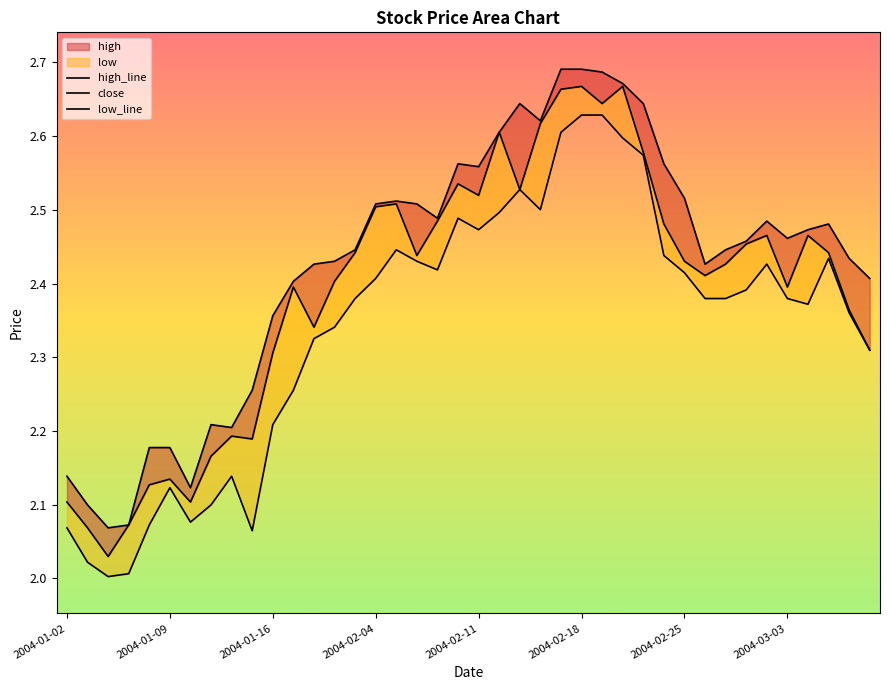

What is the minimum value shown in the chart?

2.0